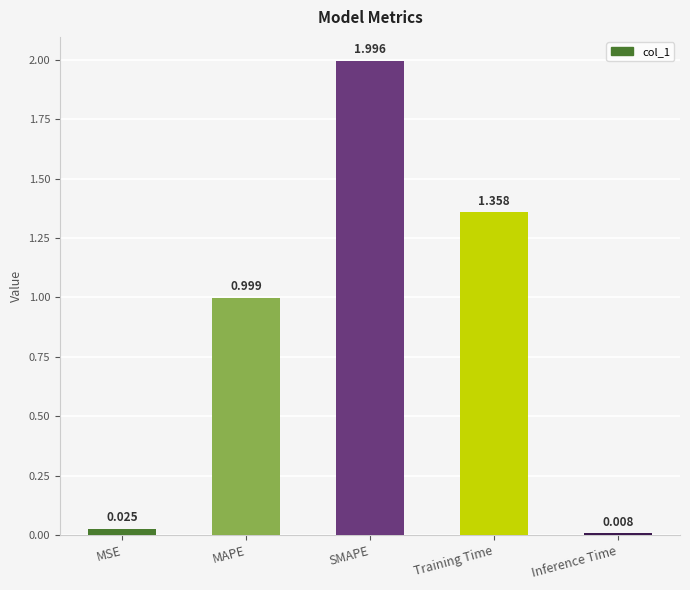

Which label corresponds to the smallest value in the chart?

Inference Time